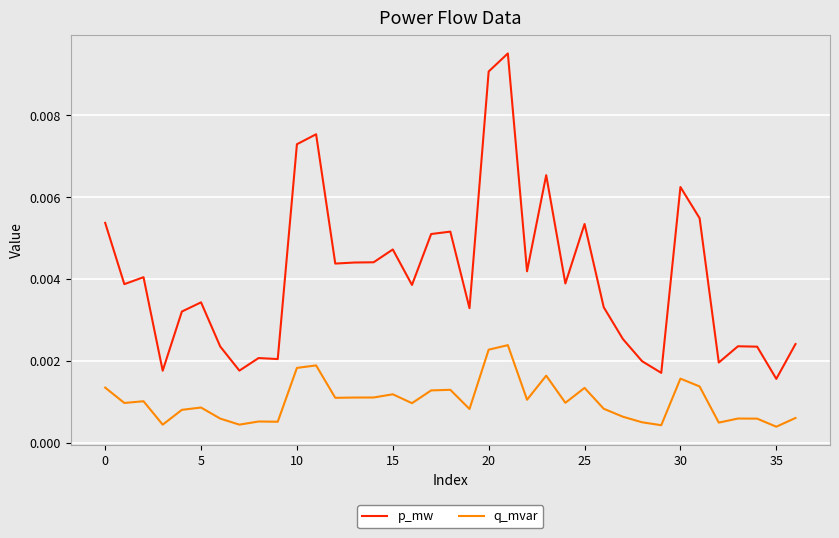

Rank the series by their average value, from highest to lowest.

p_mw, q_mvar